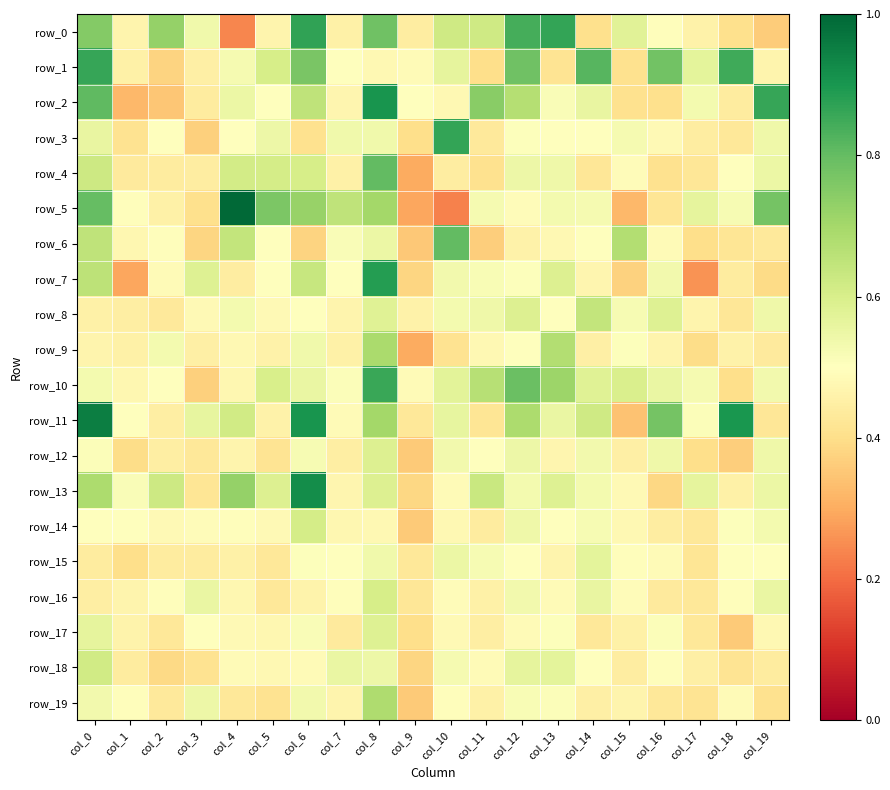

Between col_0 and col_11, which series saw the biggest shift?

row_11